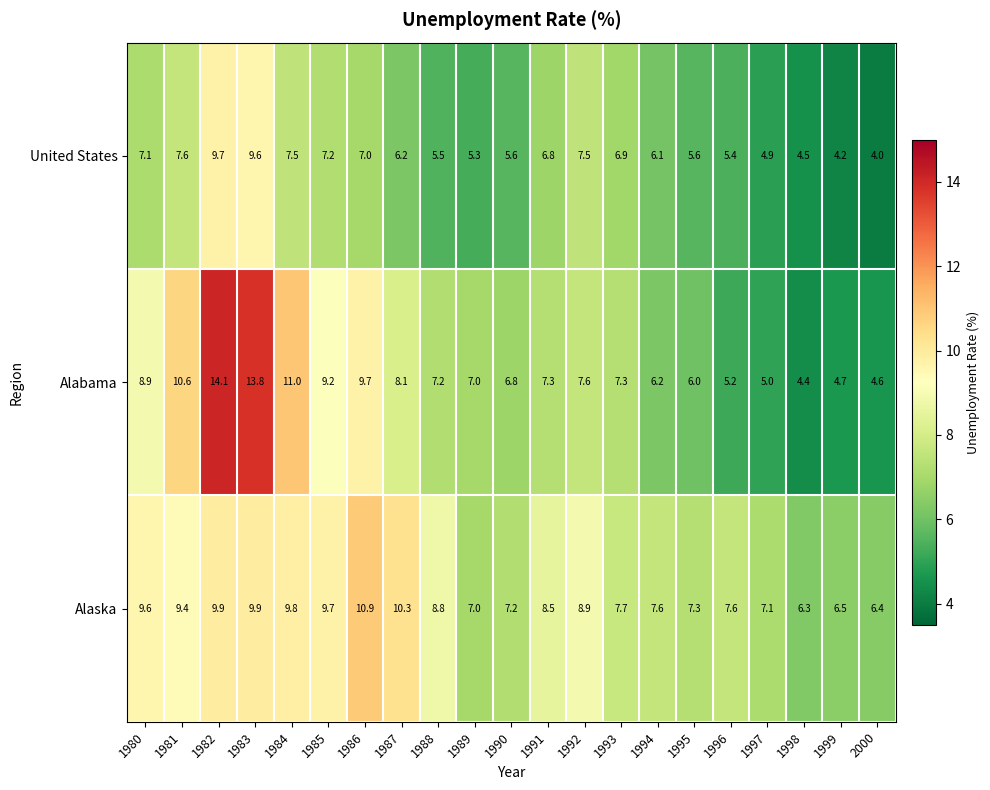

What is the minimum value for Alaska?

6.3